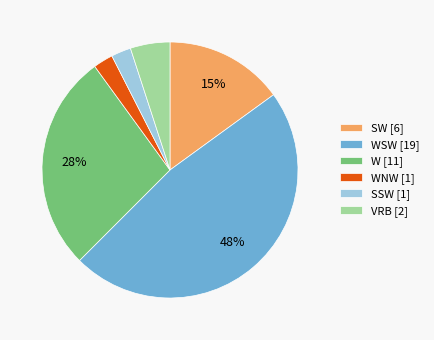

To the nearest percent, what portion does WNW [1] represent?

3%